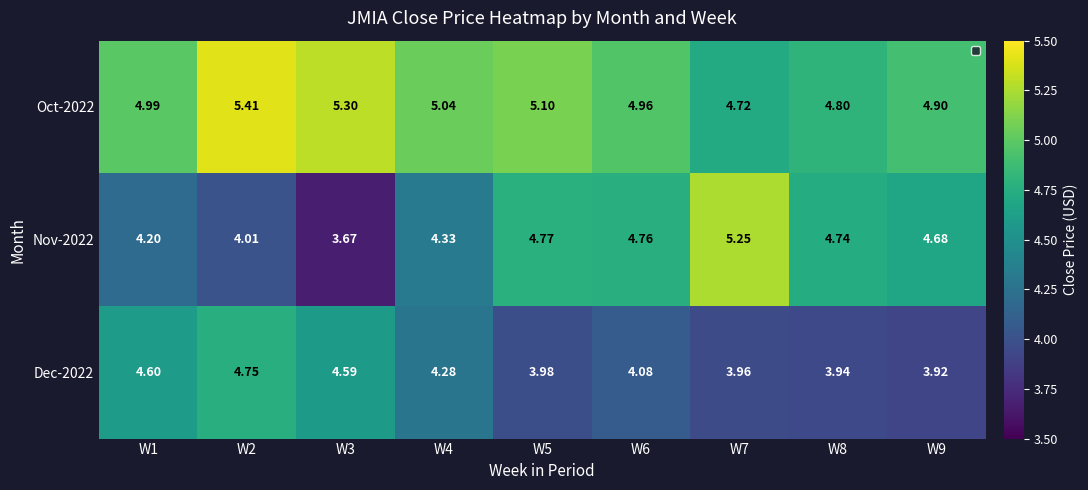

Which series changed the most between W3 and W8?

Nov-2022